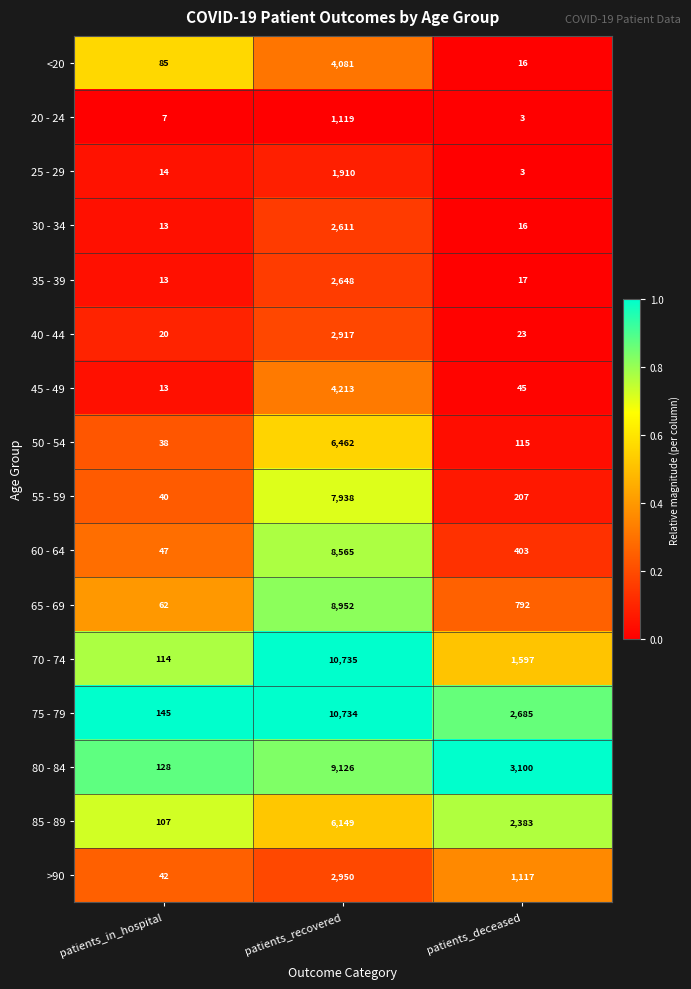

What is the average value of the 80 - 84 series?

4118